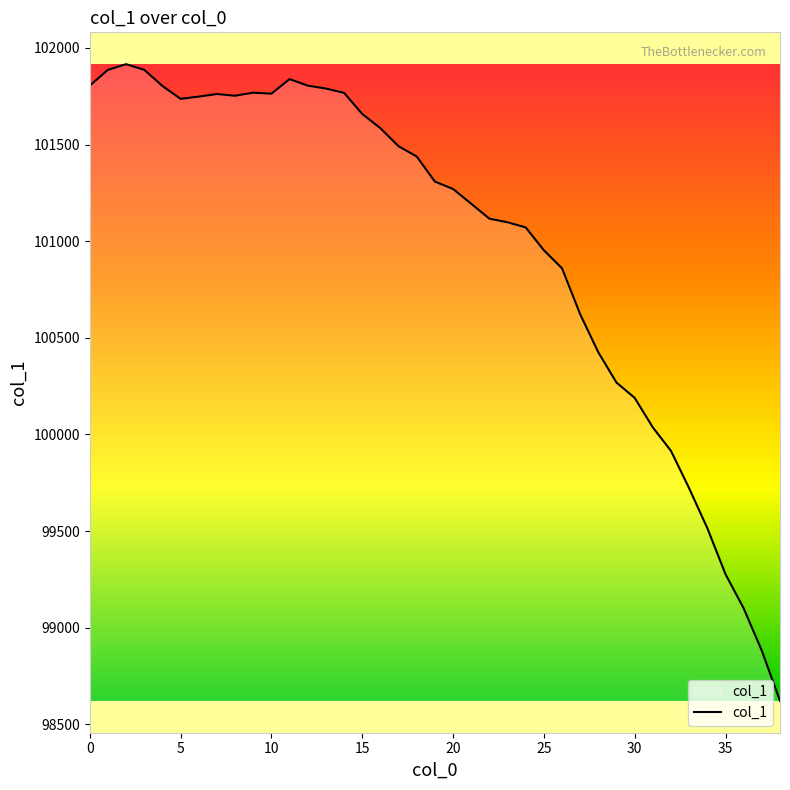

What is the maximum value shown in the chart?

101916.1